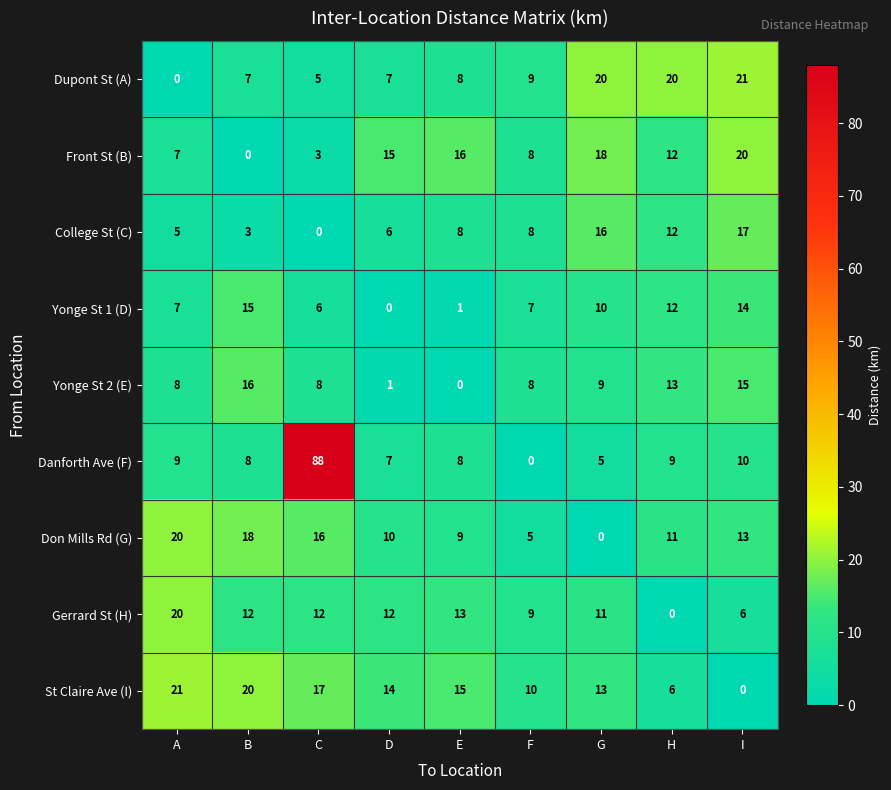

At G, list the series in order from smallest to largest.

Don Mills Rd (G), Danforth Ave (F), Yonge St 2 (E), Yonge St 1 (D), Gerrard St (H), St Claire Ave (I), College St (C), Front St (B), Dupont St (A)